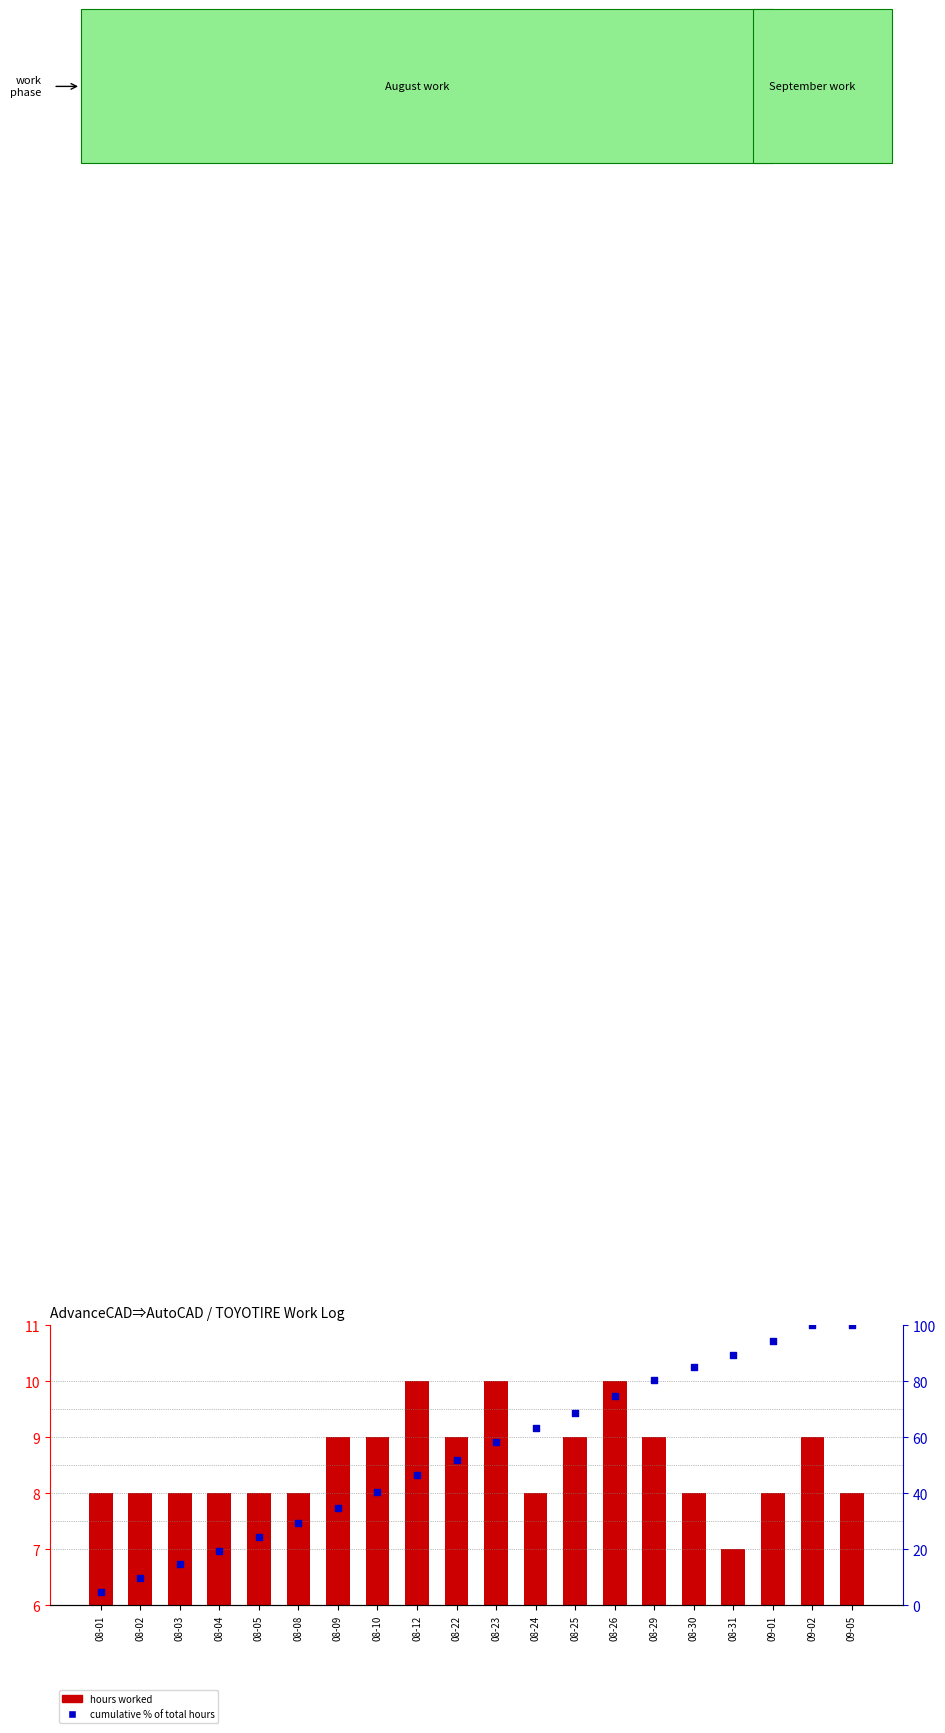

Which series has the largest total across all categories?

cumulative % of total hours